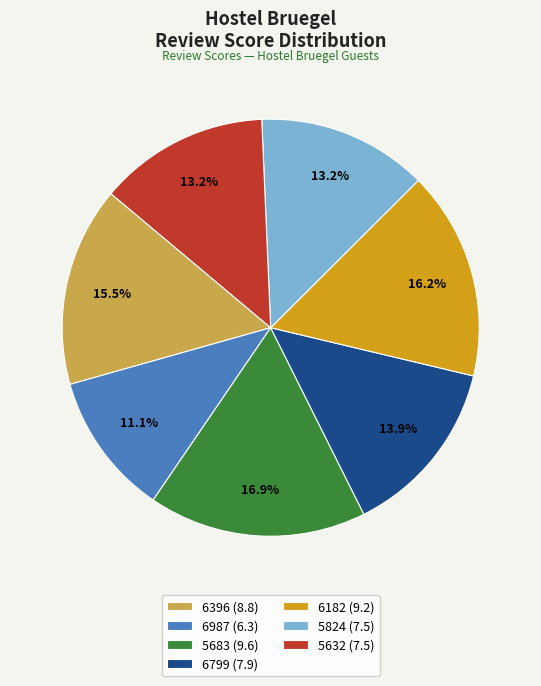

Which category has the biggest portion of the pie?

5683